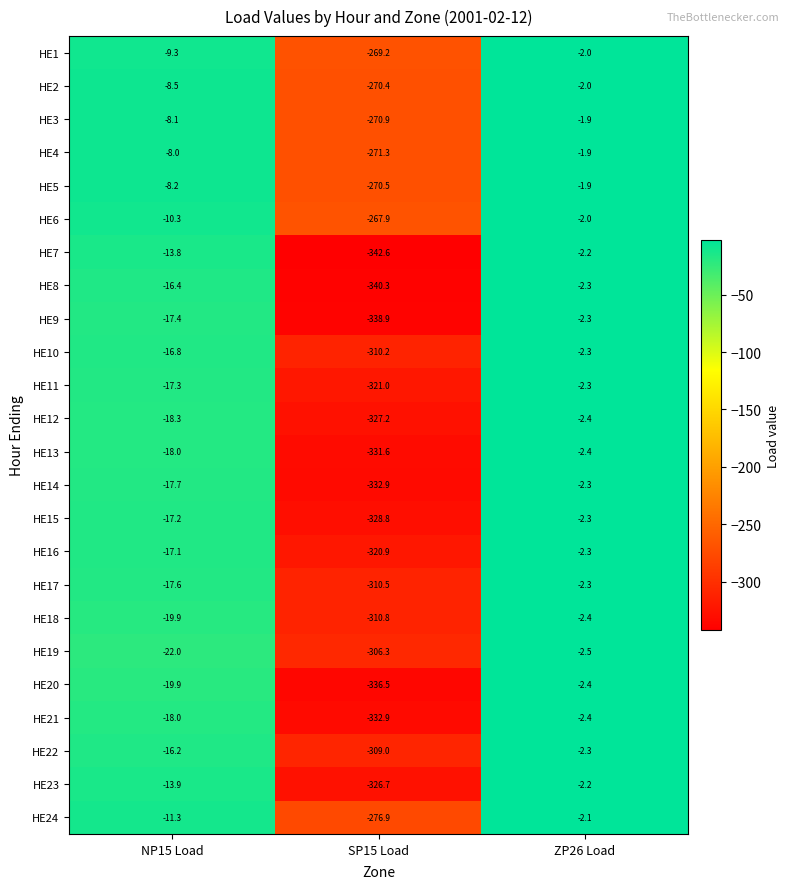

What is the greatest value displayed?

-1.9